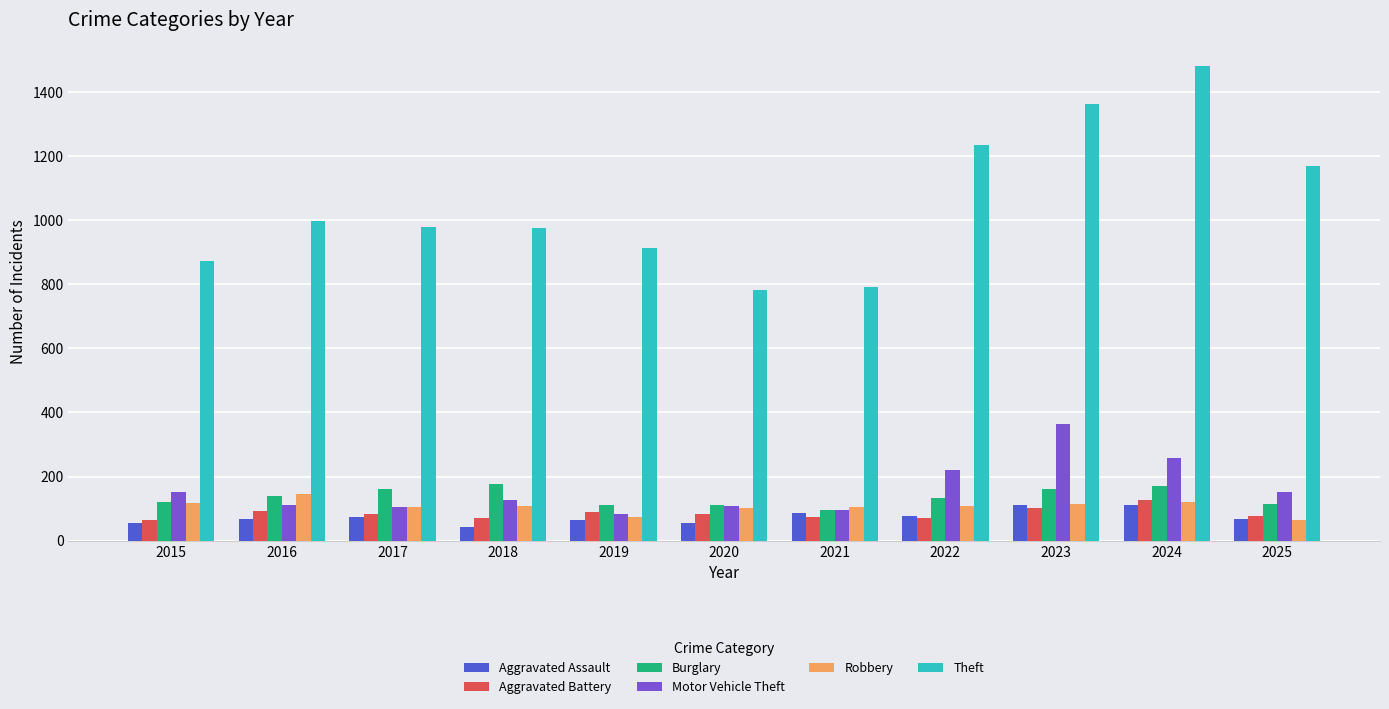

What is the approximate value of Aggravated Battery at 2023, to the nearest 5?

105